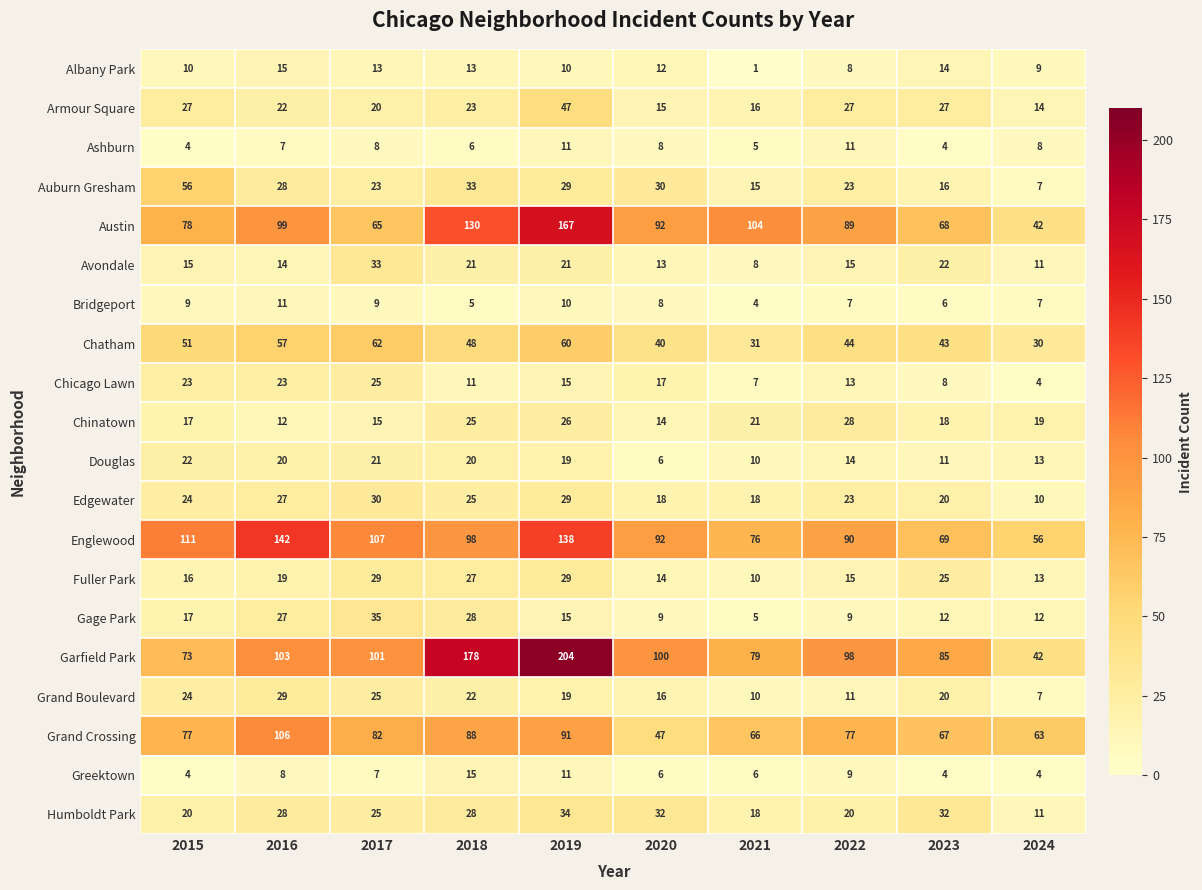

True or false: Gage Park has a value of 7 at 2021.

False